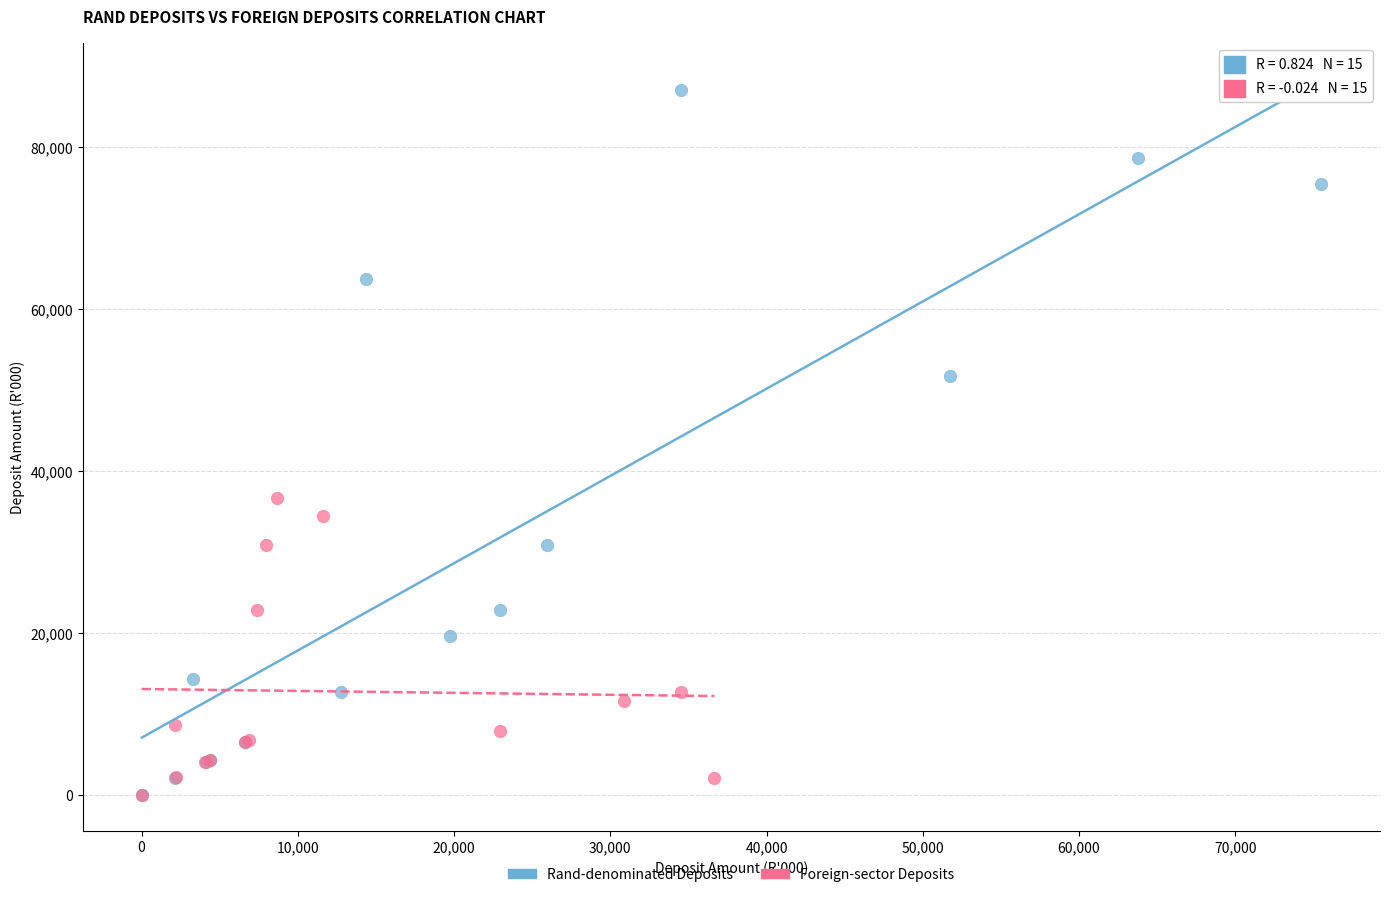

Which series contains the highest Y value?

Rand-denominated Deposits